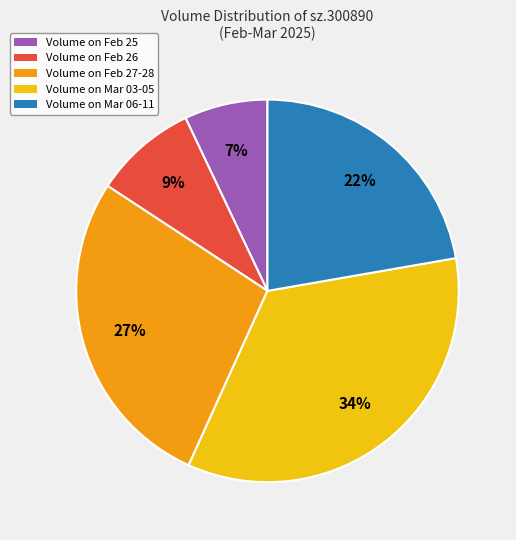

Is there any slice that represents more than half of the pie?

No